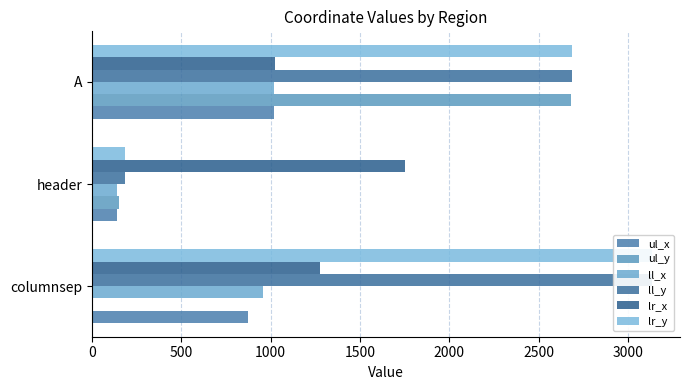

Between A and columnsep, which is larger?

A